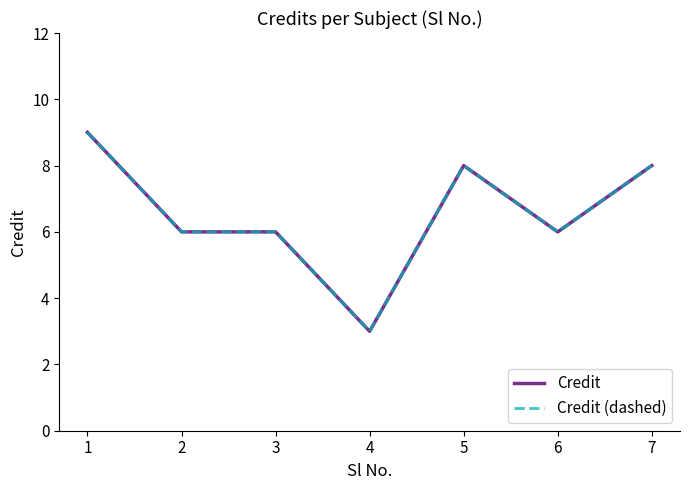

Reading right to left, transcribe all the data shown in this chart.

Credit: 8	6	8	3	6	6	9
Credit (dashed): 8	6	8	3	6	6	9